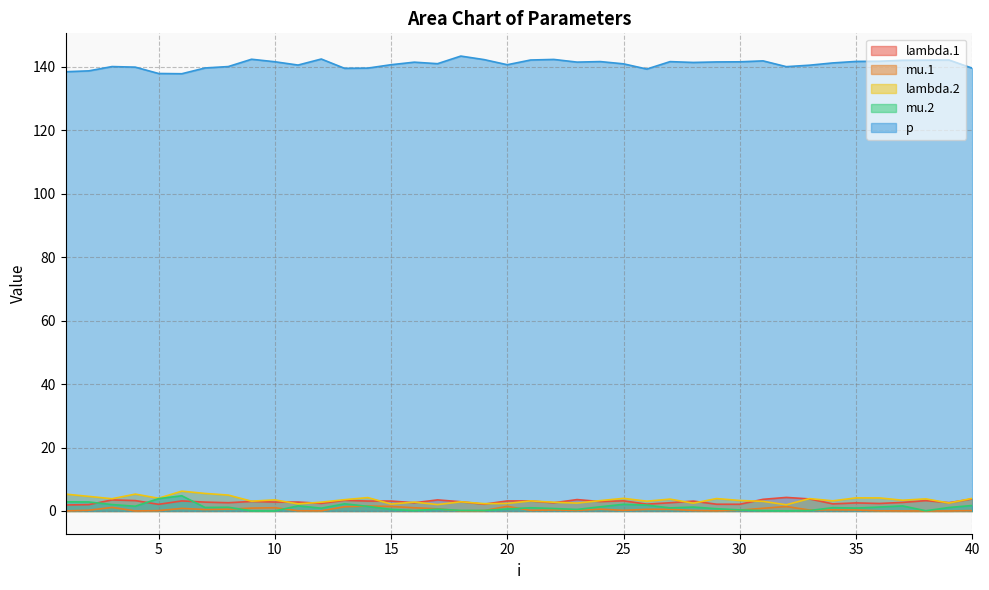

The value of mu.2 at 34 is 0.3. True or false?

False